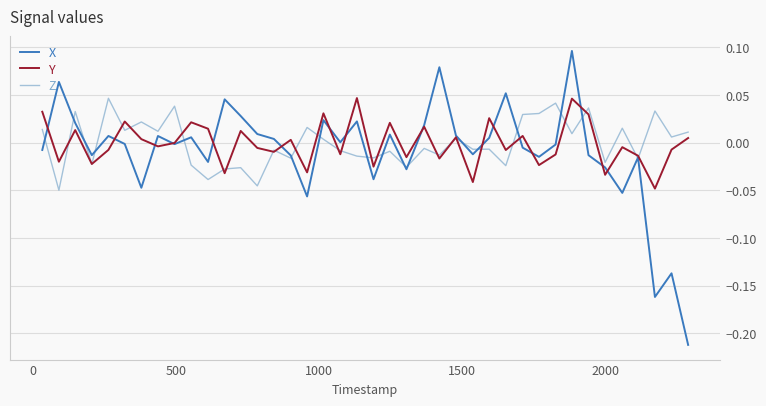

How many categories are shown in the chart?

40